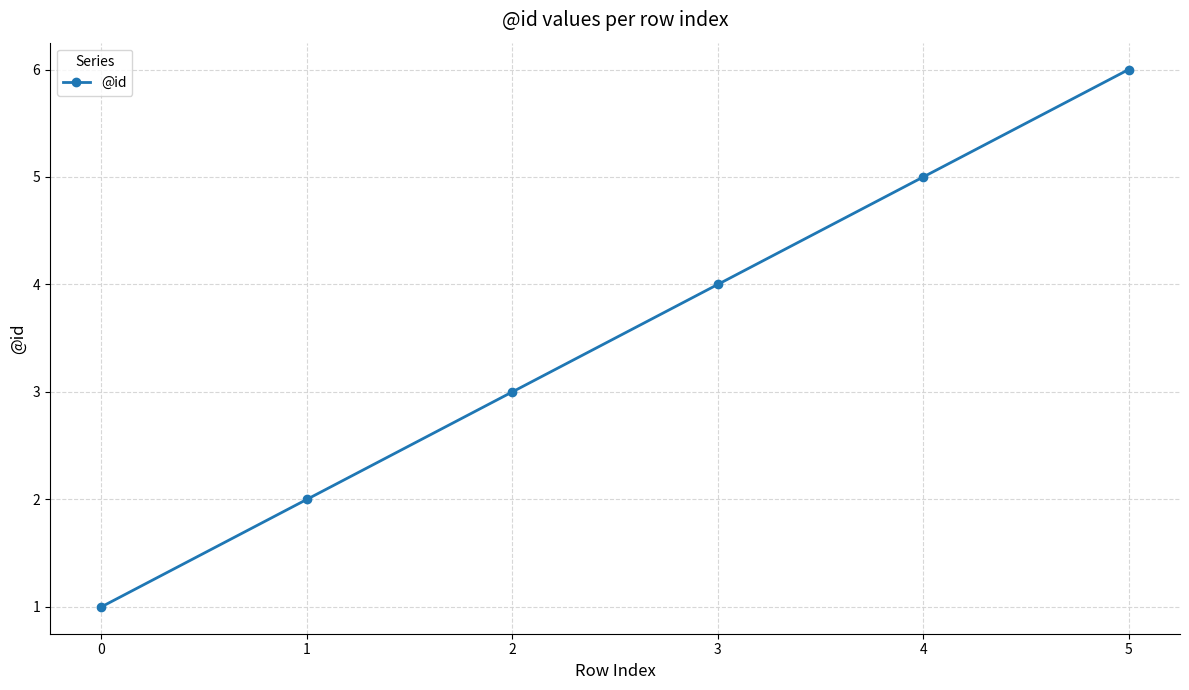

Which has a higher value, 0 or 1?

1